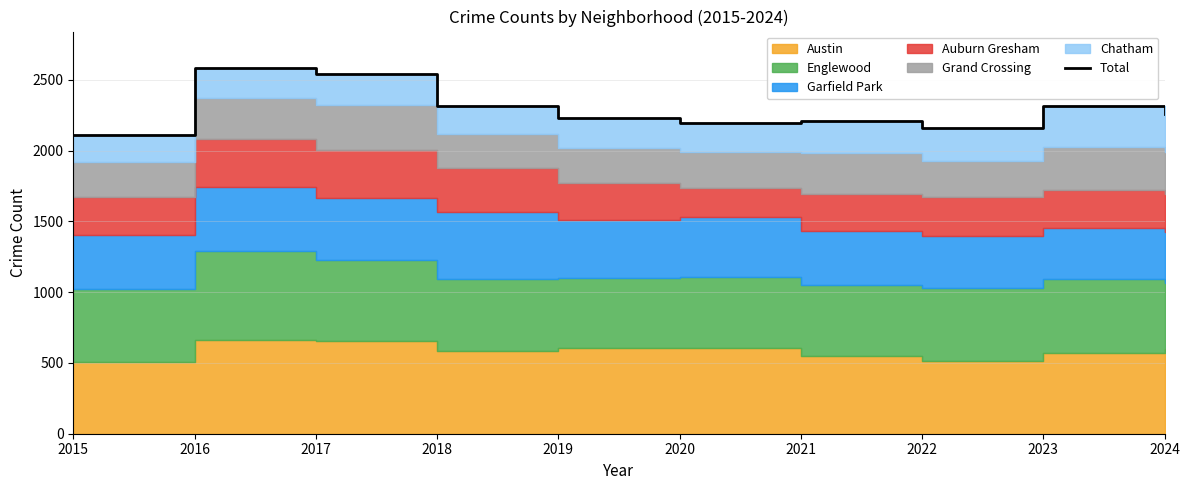

The value at 2021 is 3813. True or false?

False